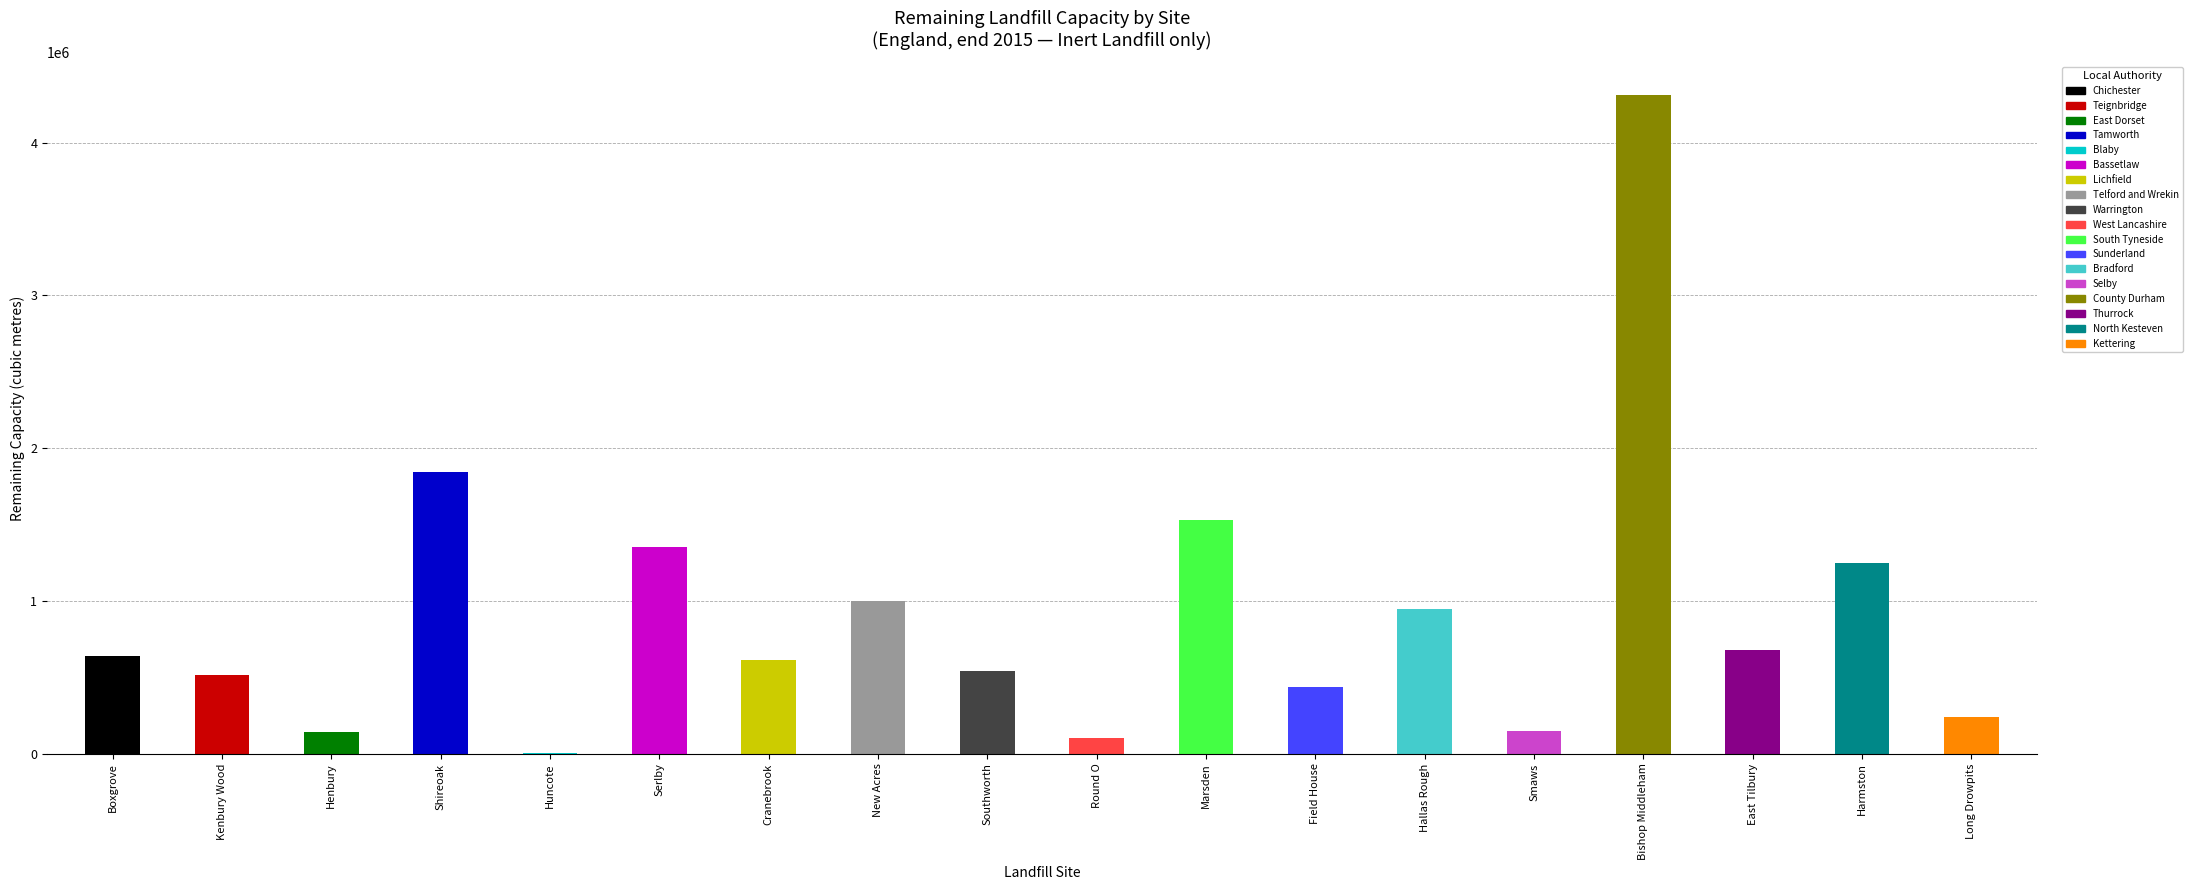

What is the change in value from Boxgrove to Cranebrook?

-25960